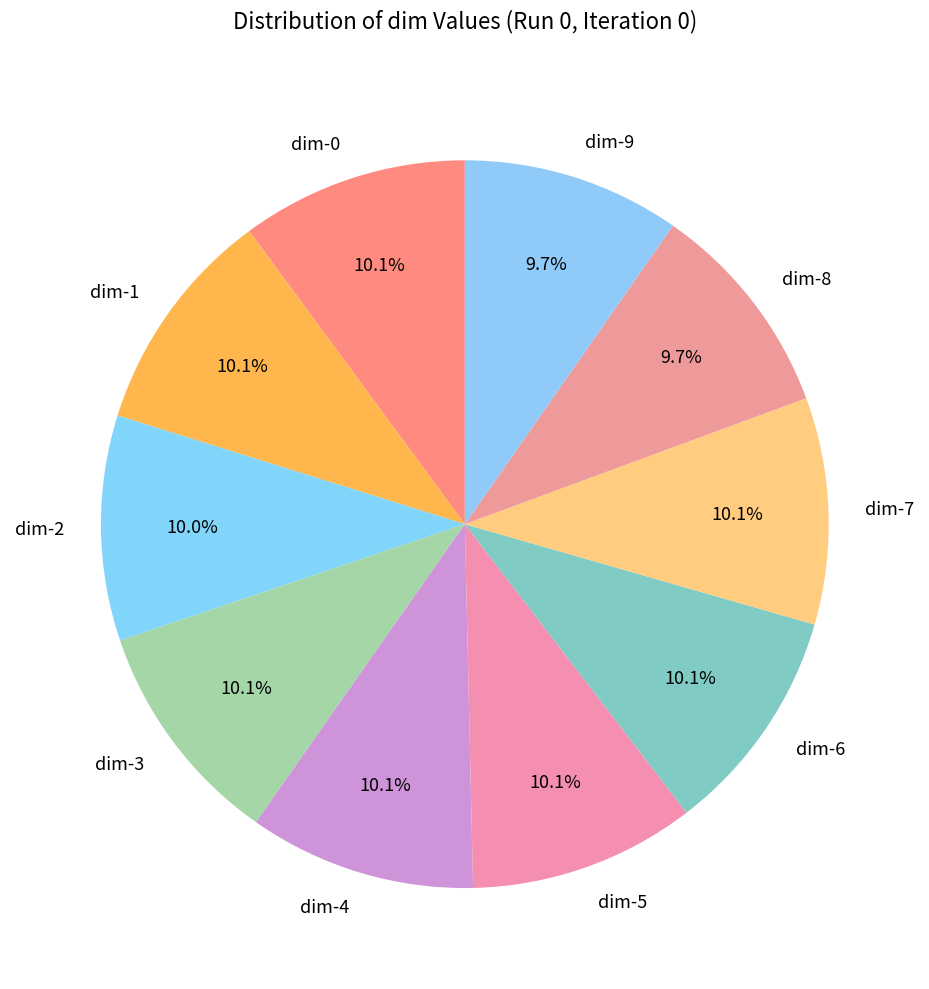

Does dim-3 represent more than half of the total?

No